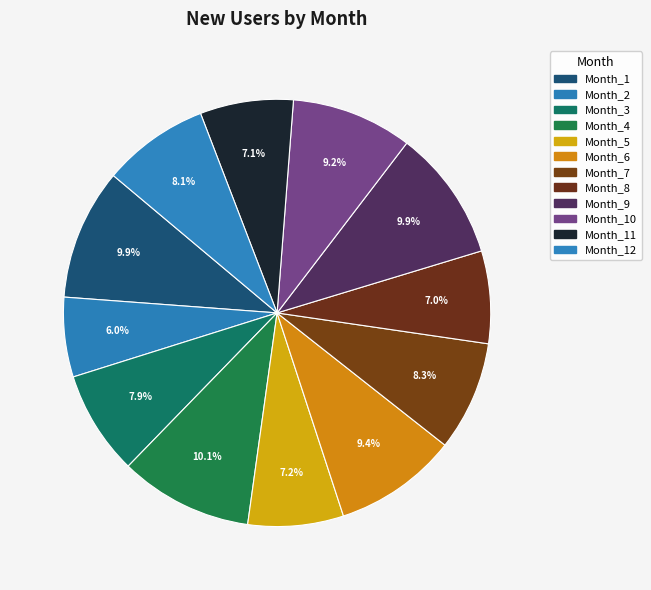

How many segments does this pie chart have?

12